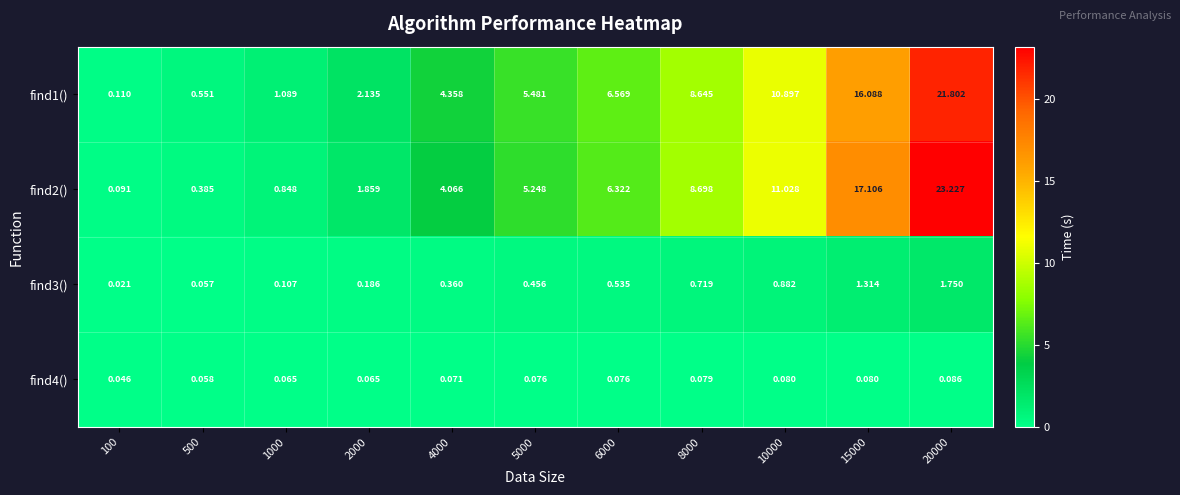

How many distinct data groups are displayed?

4